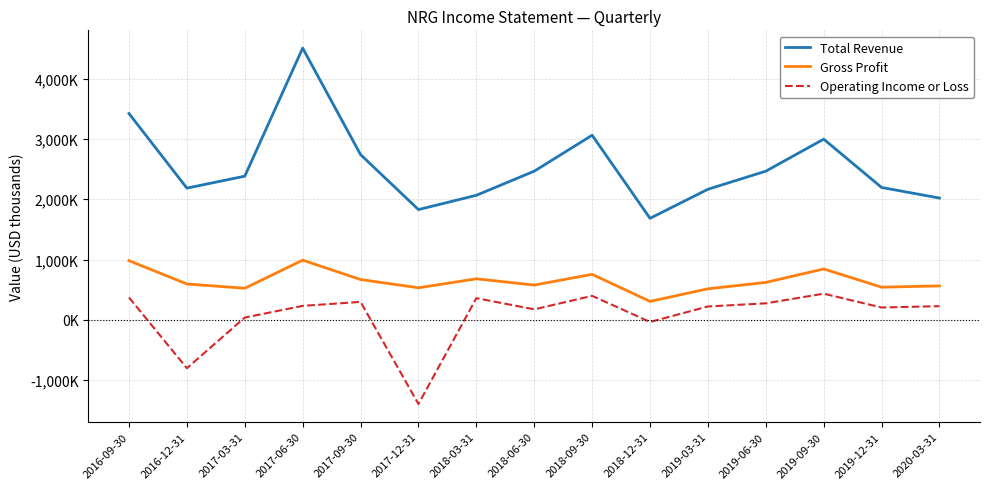

What is the difference between the maximum and minimum values in the Gross Profit series?

684000